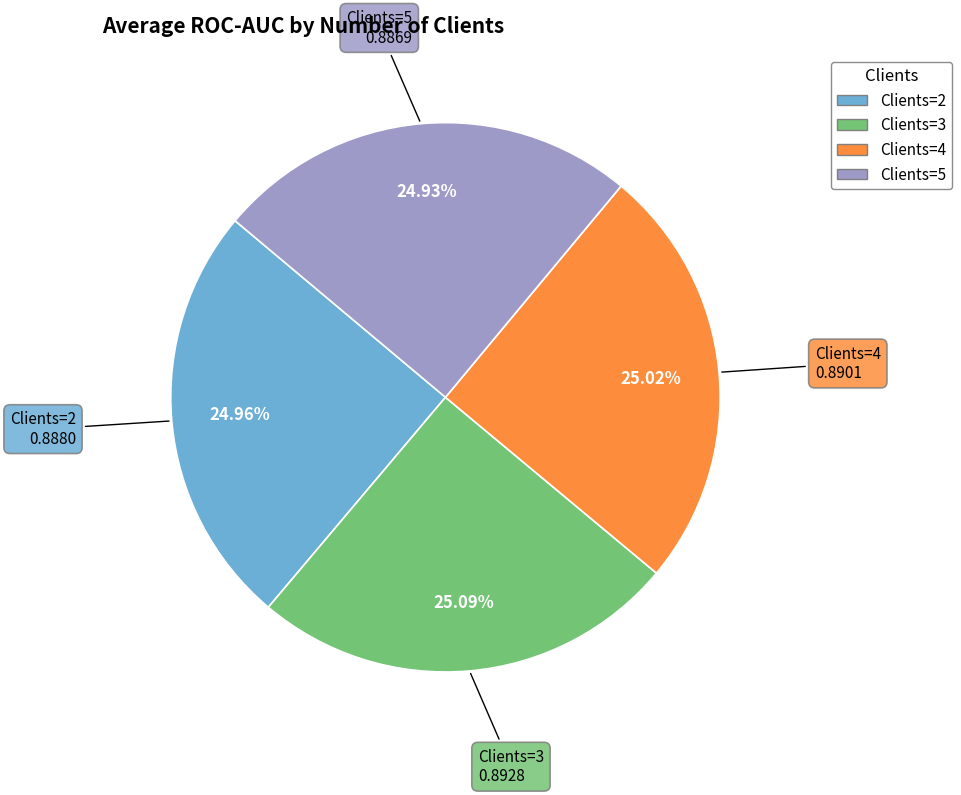

How many segments does this pie chart have?

4